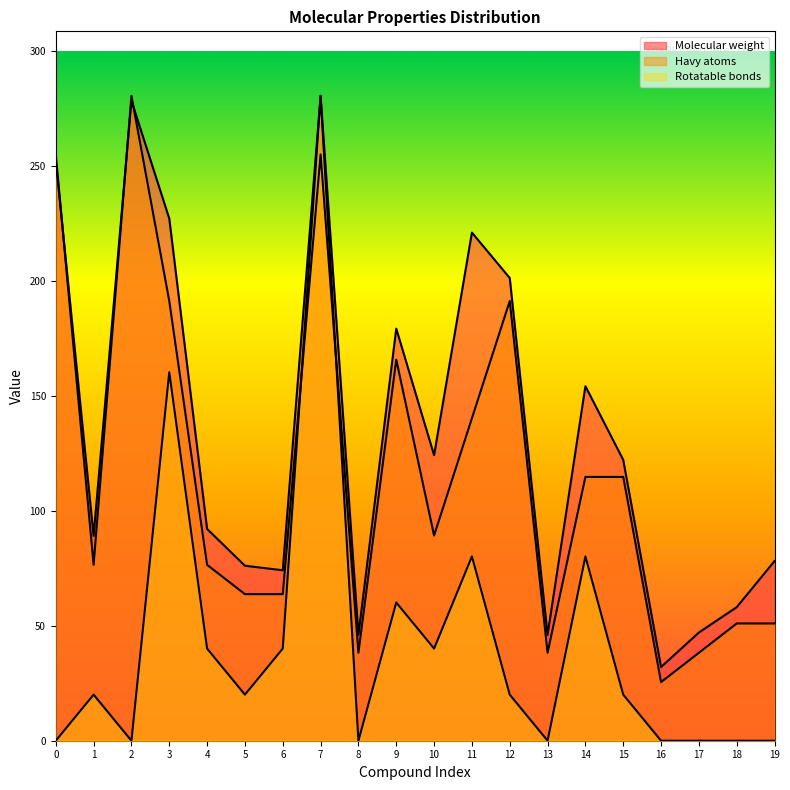

Which series has the largest total across all categories?

Molecular weight